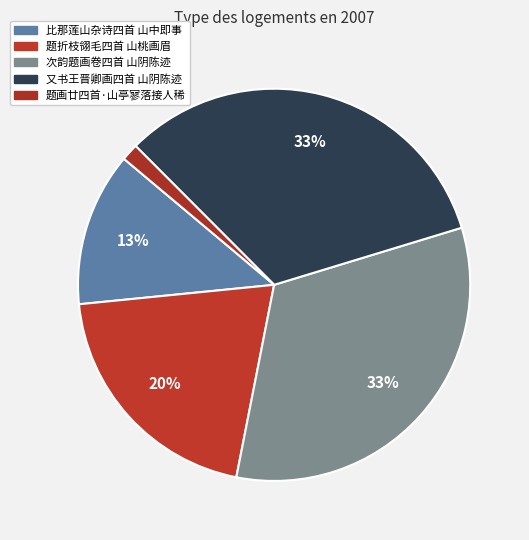

Between 比那莲山杂诗四首 山中即事 and 次韵题画卷四首 山阴陈迹, which is larger?

次韵题画卷四首 山阴陈迹